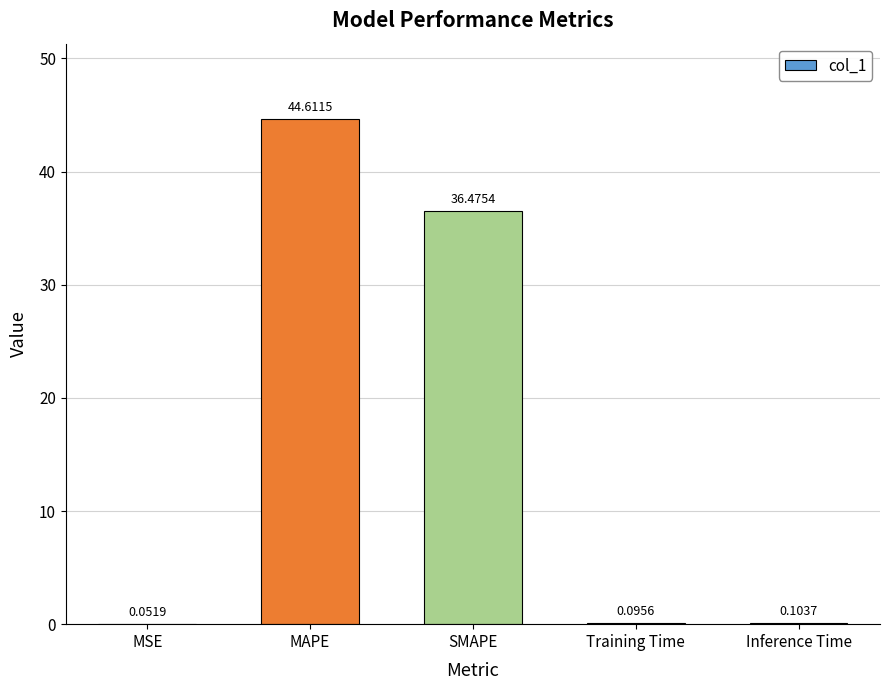

Where is the data nearest to the value 22?

SMAPE